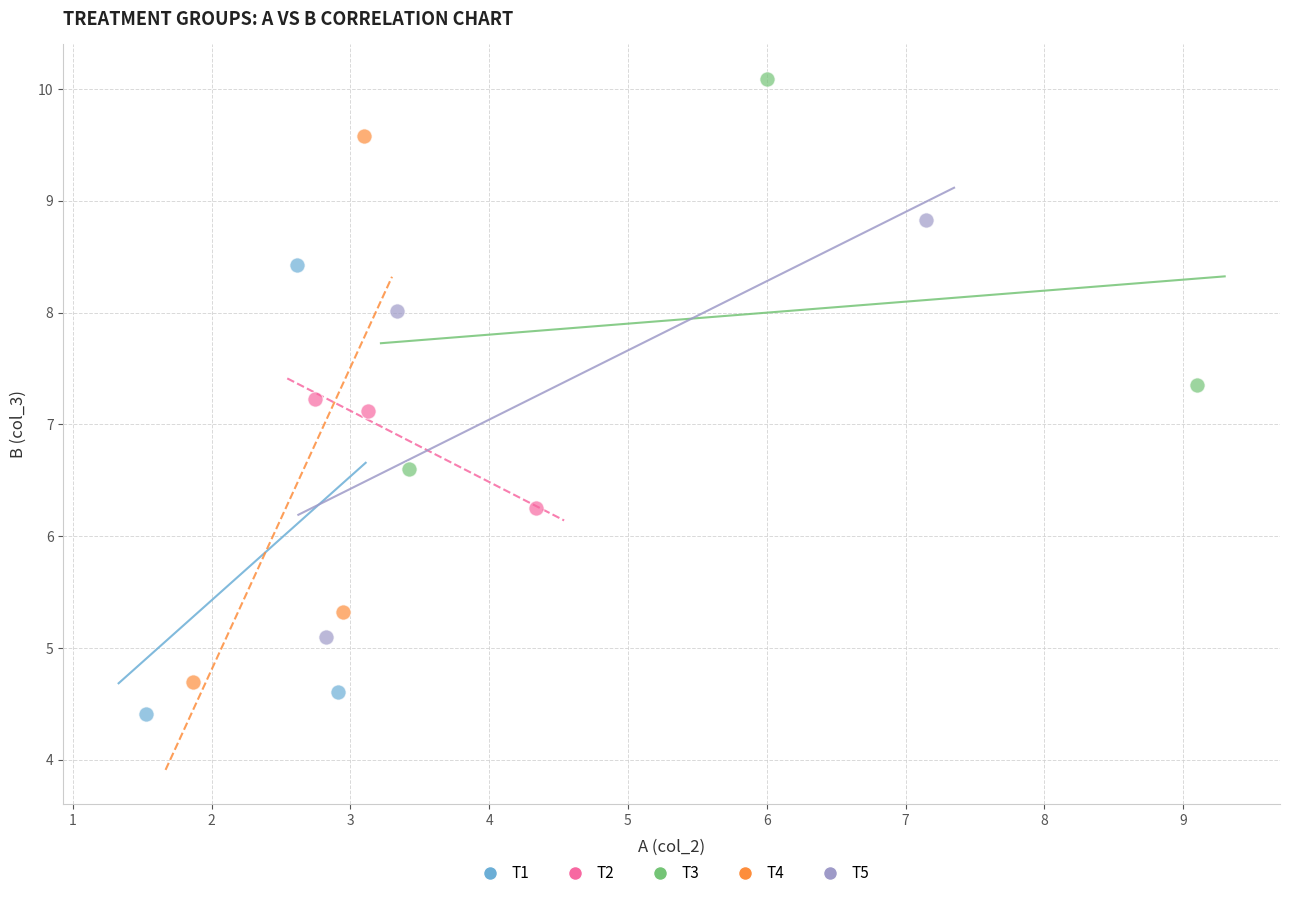

Which series has the widest spread of Y values?

T4